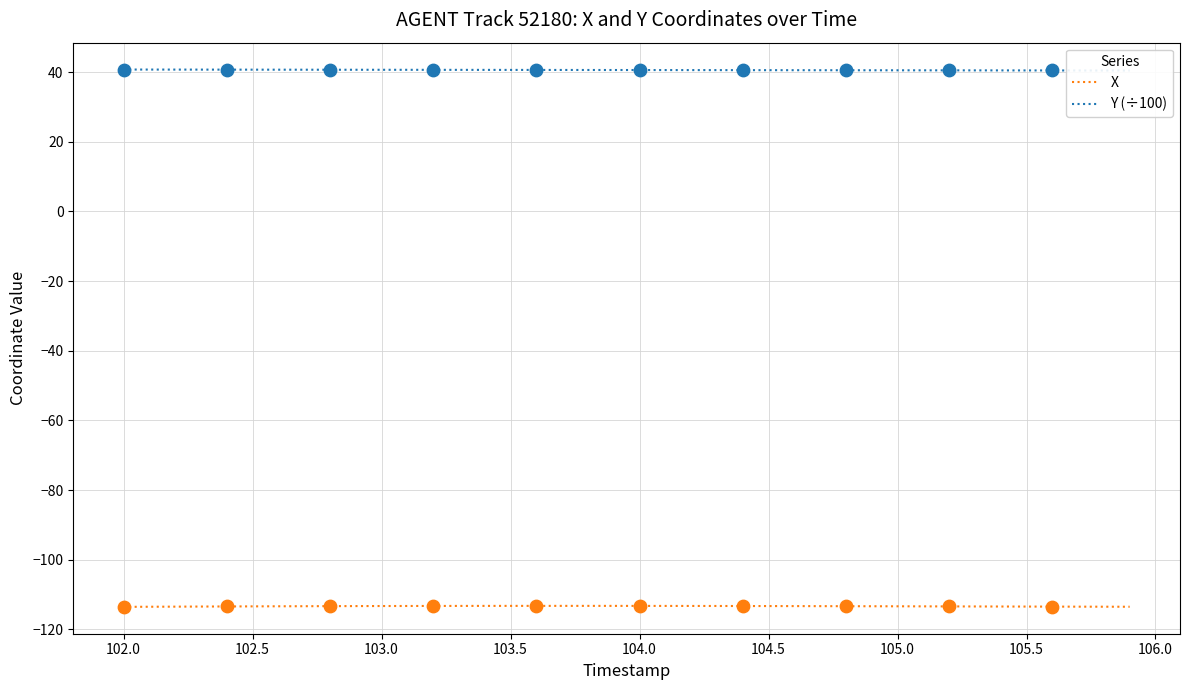

At how many categories does at least one series exceed -45?

40